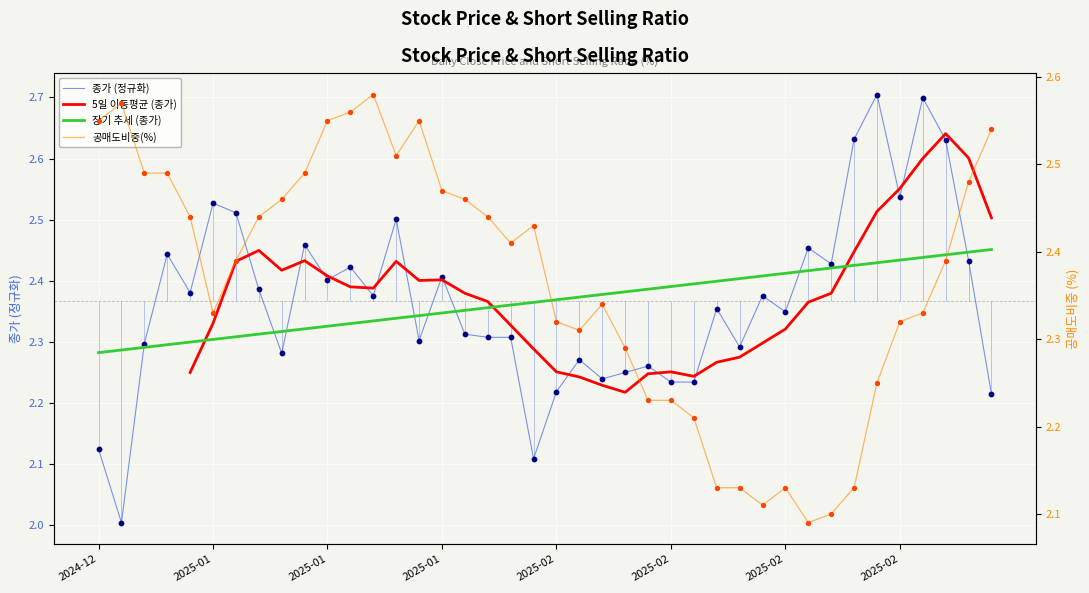

At how many categories does at least one series exceed 2?

40